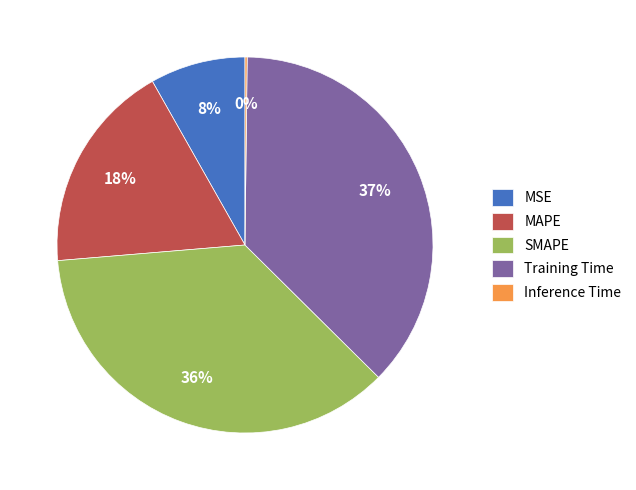

Is the sum of SMAPE and Training Time greater than half?

Yes